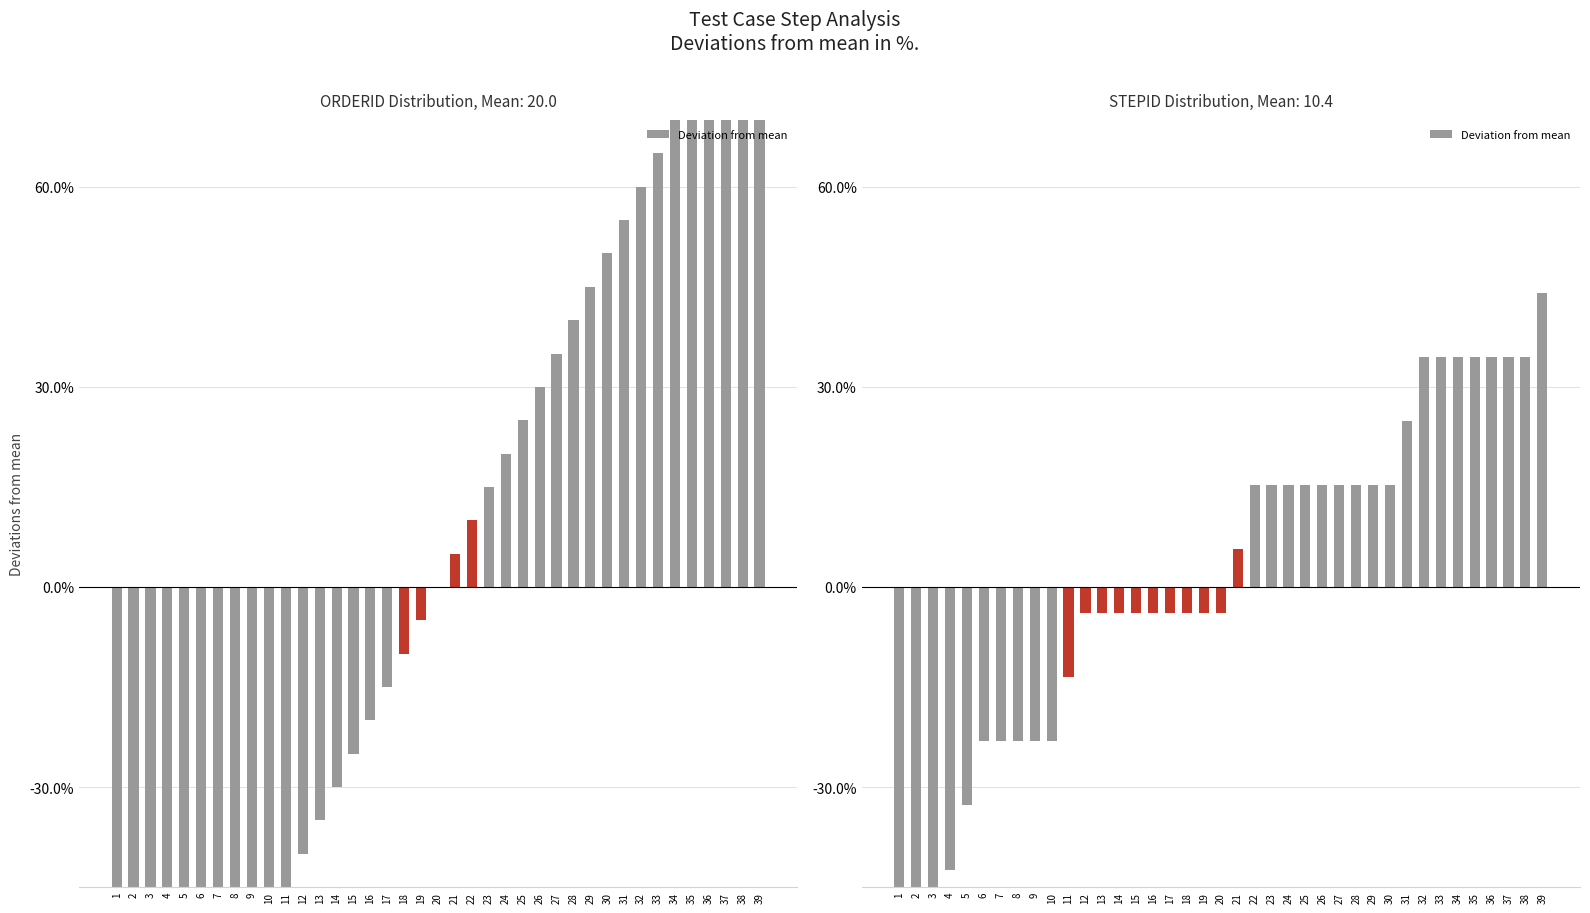

How many categories are shown in the chart?

39